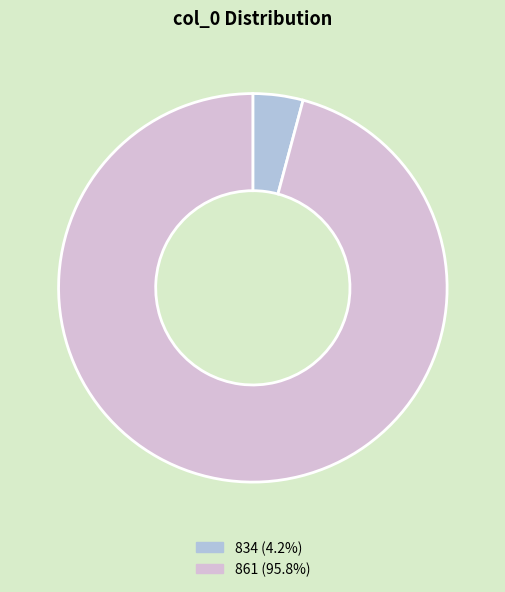

What is the smallest slice in the pie chart?

834